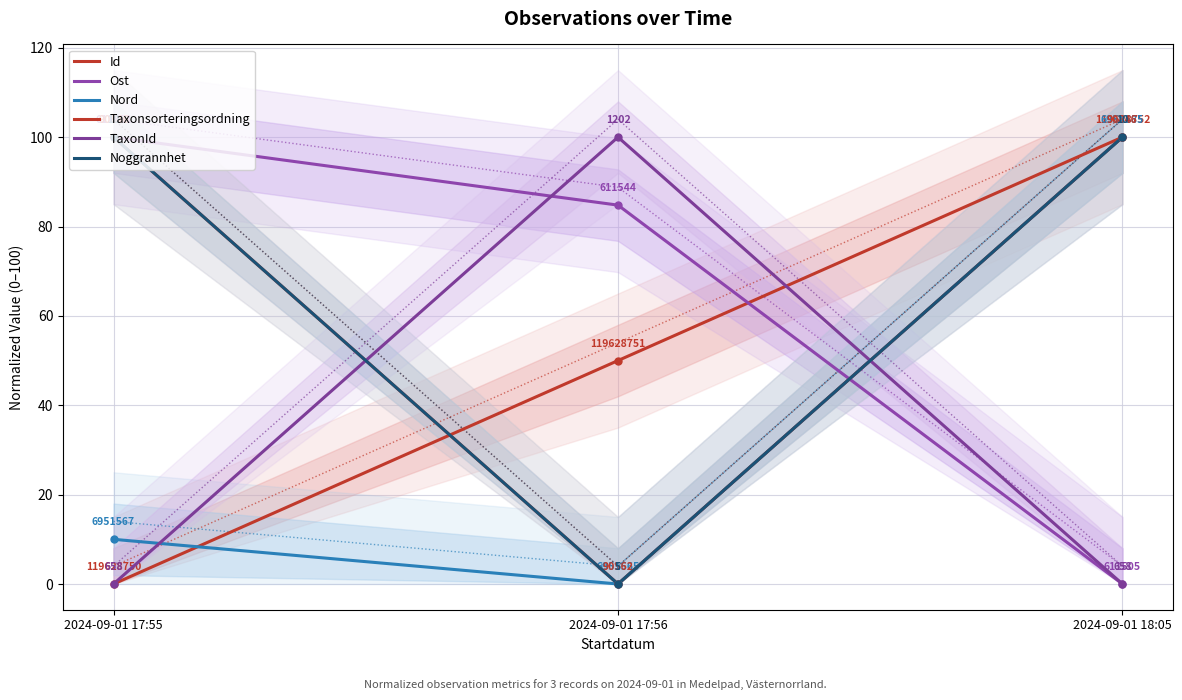

What is the value of the Noggrannhet point at the 1st from the left?

100.0